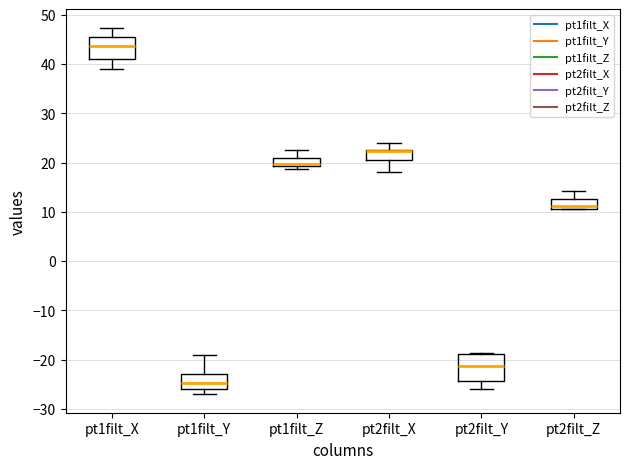

Reading left to right, transcribe this box plot: for each box, give where its median line is, the range the box spans, and where its two whiskers end, as read against the y-axis. The values are not printed on the chart, so give them approximately, as read against the axis.

pt1filt_X: median 44, box 41 to 45, whiskers 39 to 47
pt1filt_Y: median -25, box -26 to -23, whiskers -27 to -19
pt1filt_Z: median 20 (drawn on the box's lower edge), box 19 to 21, whiskers 19 (just below the box's lower edge) to 22
pt2filt_X: median 22, box 21 to 23, whiskers 18 to 24
pt2filt_Y: median -21, box -24 to -19, whiskers -26 to -19
pt2filt_Z: median 11 (just above the box's lower edge), box 11 to 13, whiskers 11 to 14